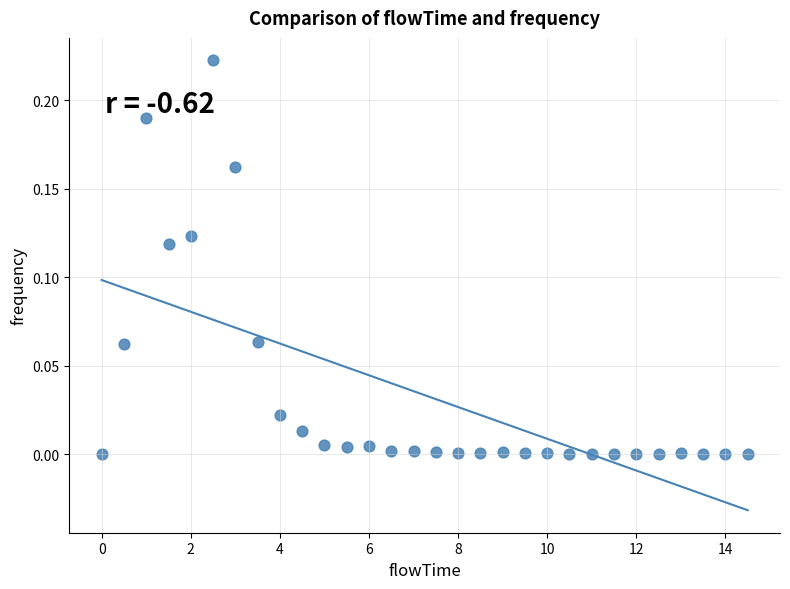

What is the range of X values (max minus min)?

14.5